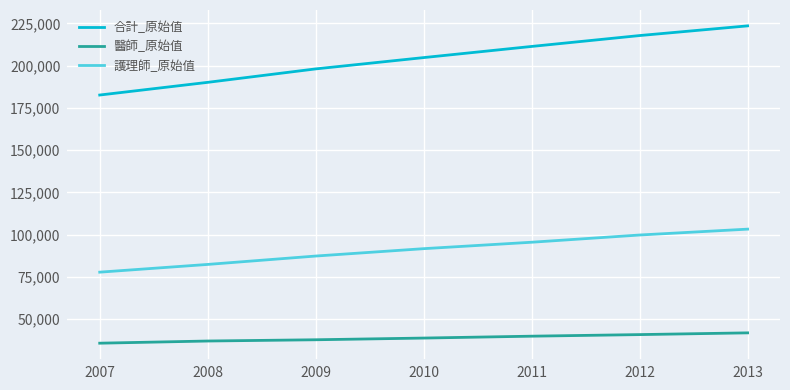

List the series in order of their overall mean, lowest first.

醫師_原始值, 護理師_原始值, 合計_原始值